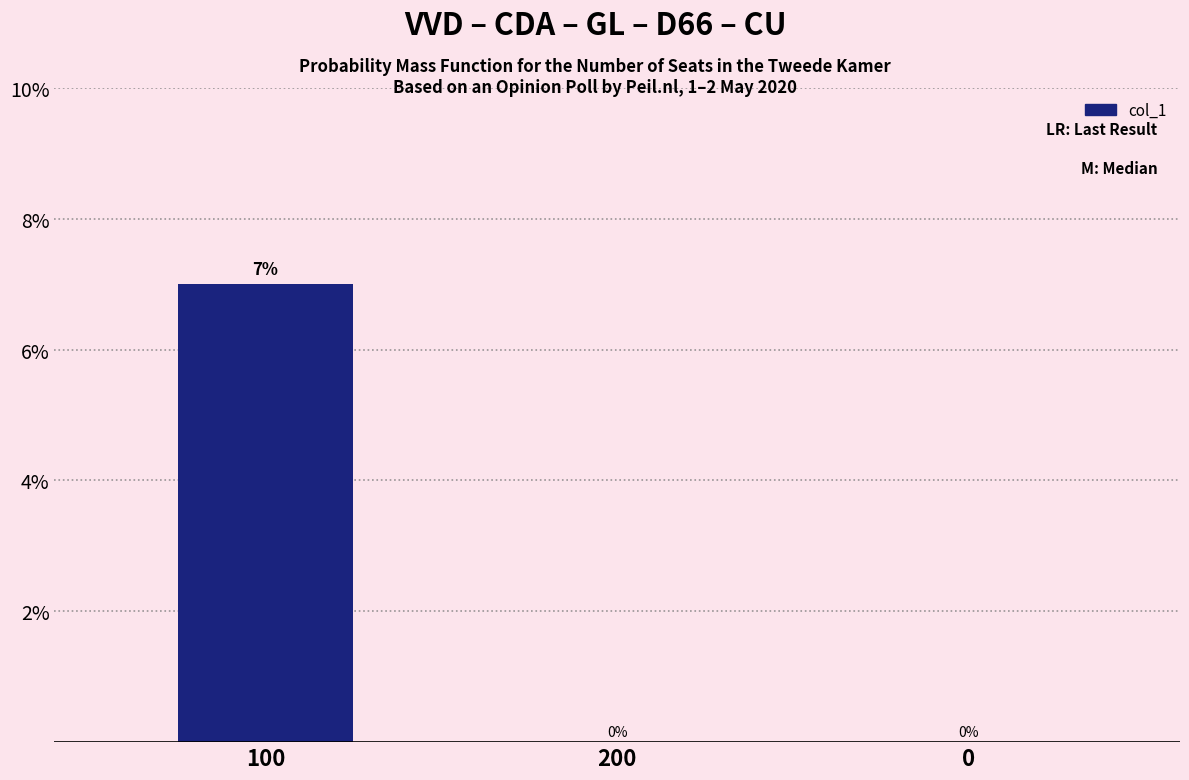

What is the change in value from 100 to 200?

-7